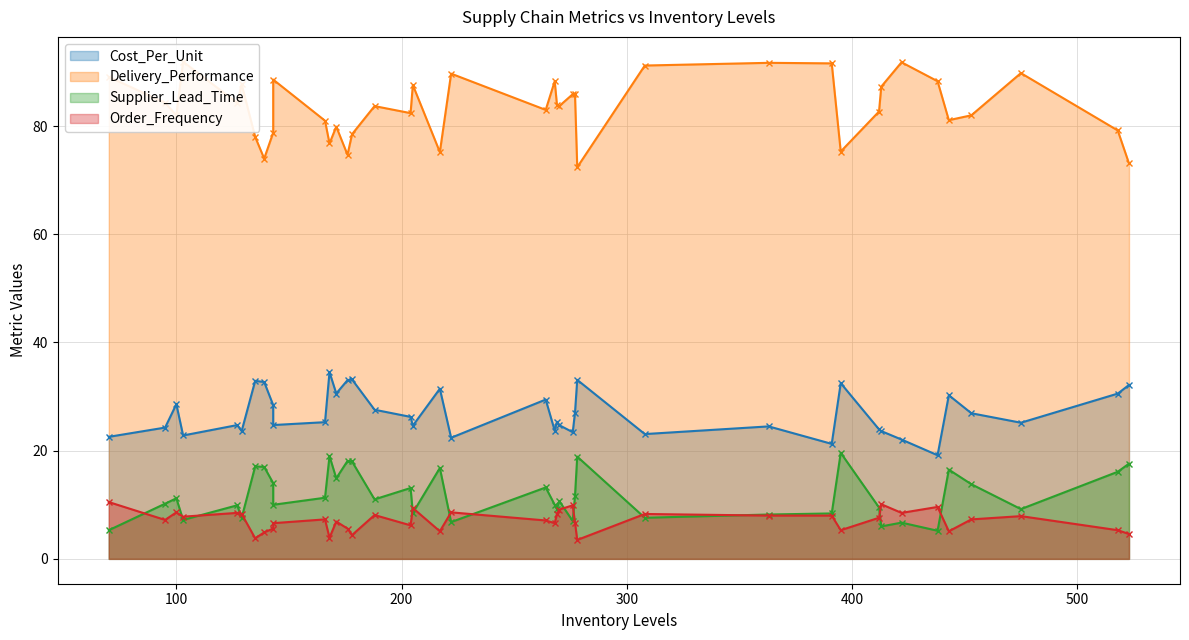

True or false: Delivery_Performance and Cost_Per_Unit cross at least once.

False